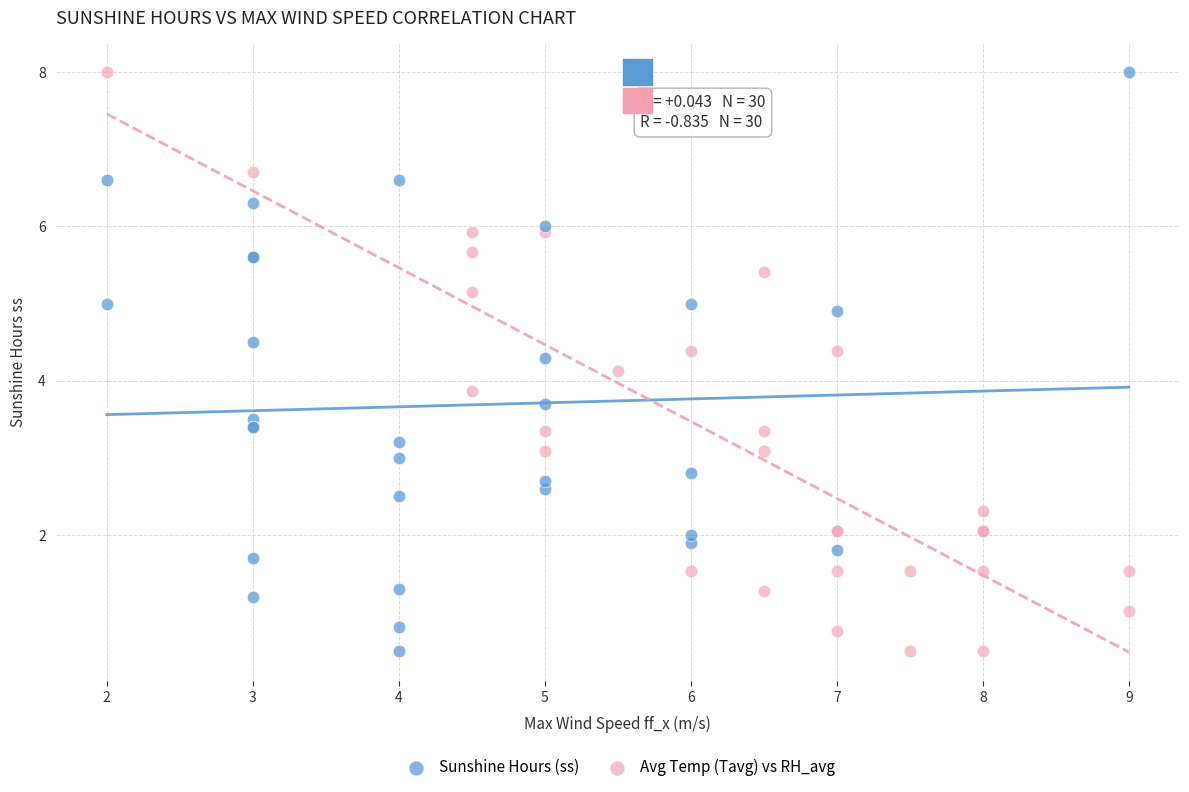

What are all the series names shown in the legend?

Sunshine Hours (ss), Avg Temp (Tavg) vs RH_avg